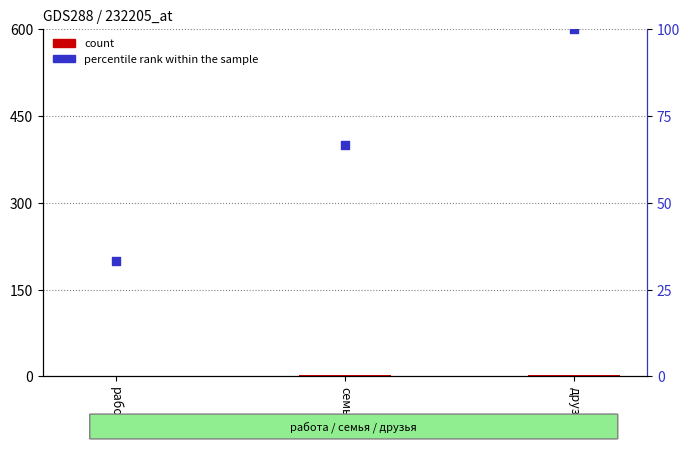

Is the value of percentile rank within the sample at семья greater than the value of count at семья?

Yes